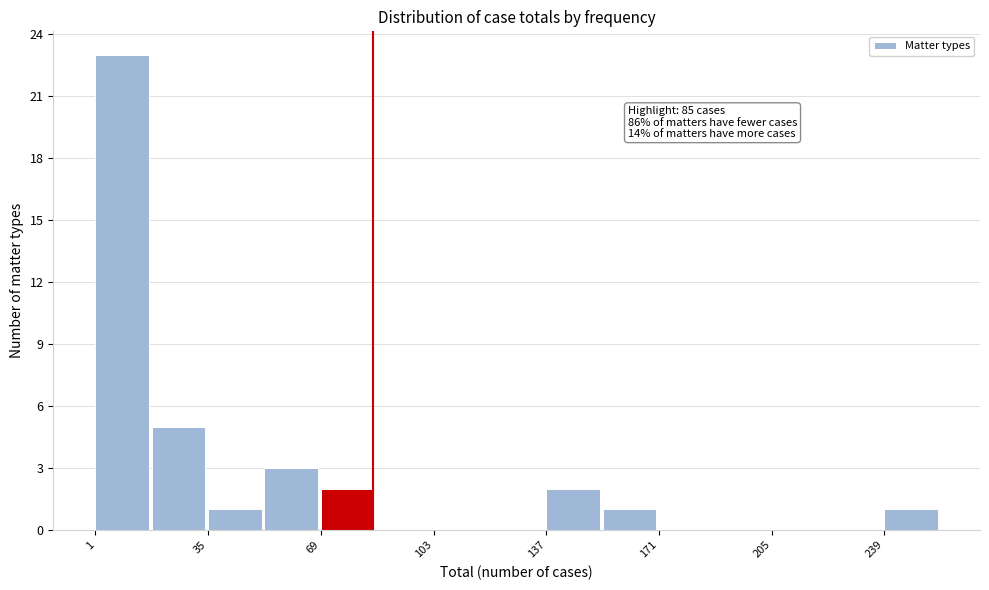

Around what value on the x-axis is the tallest bar? Give the approximate position of its centre, as read against the axis.

10